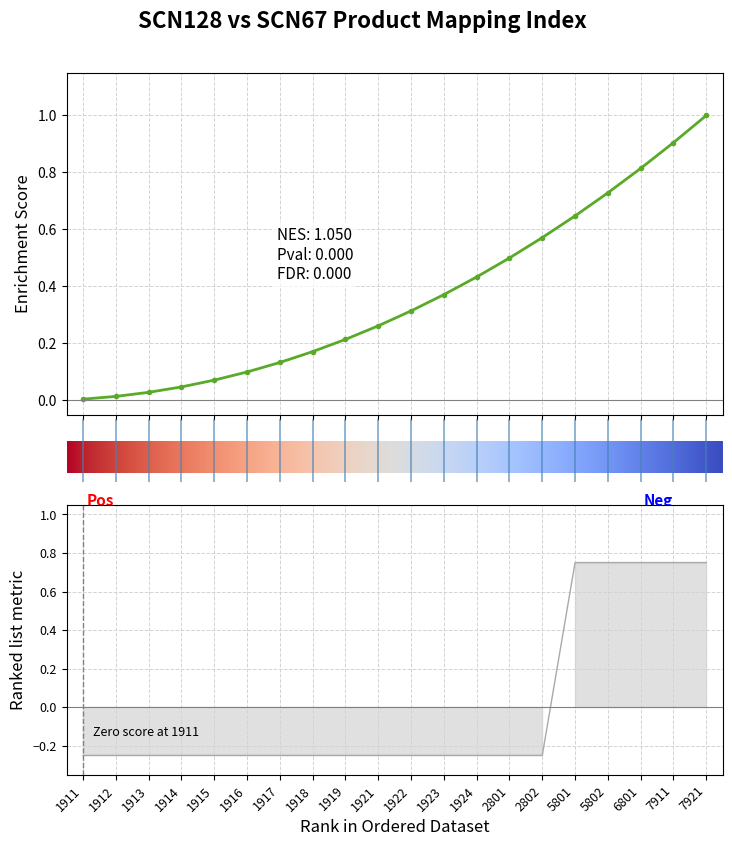

Read the value at 1916.

-0.2